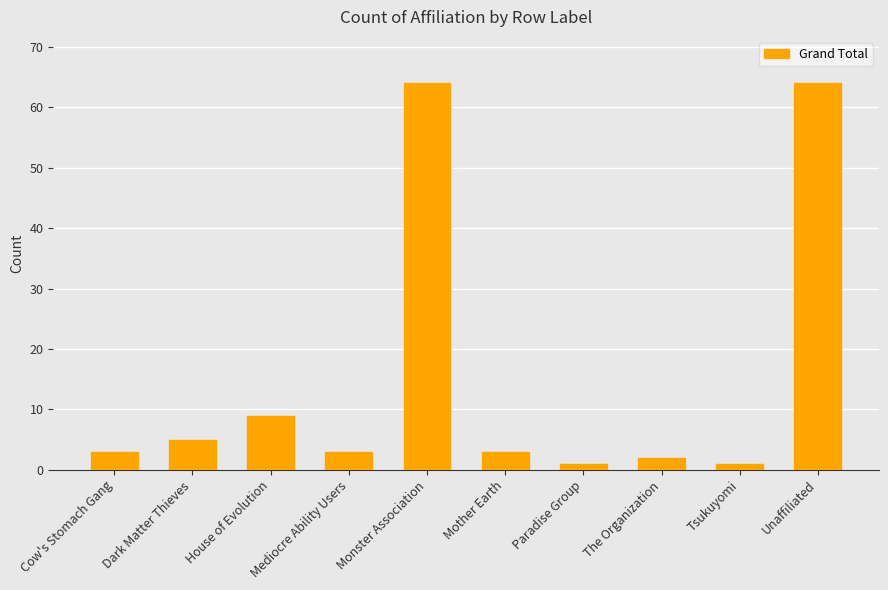

Does the chart contain stacked bars?

No